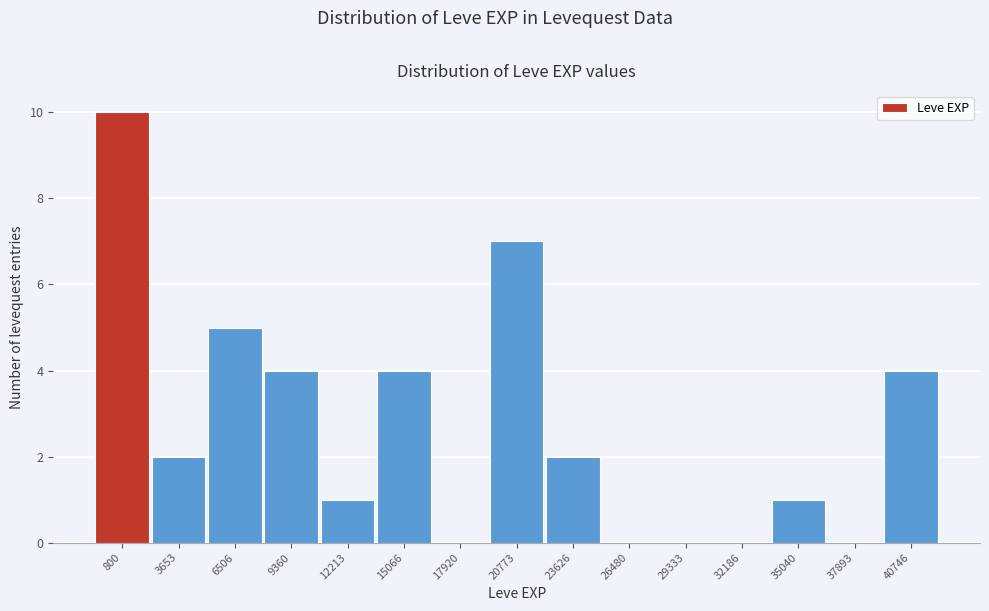

Reading left to right, extract all data points from this chart.

800=10	3653=2	6506=5	9360=4	12213=1	15066=4	17920=0	20773=7	23626=2	26480=0	29333=0	32186=0	35040=1	37893=0	40746=4